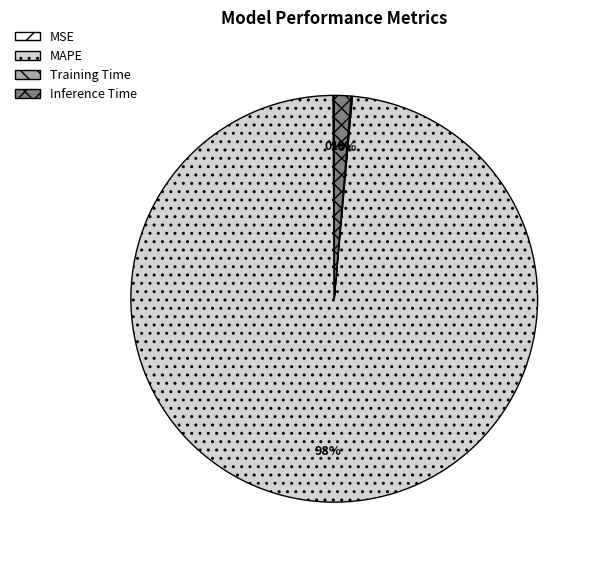

To the nearest percent, what is the average slice percentage?

25%